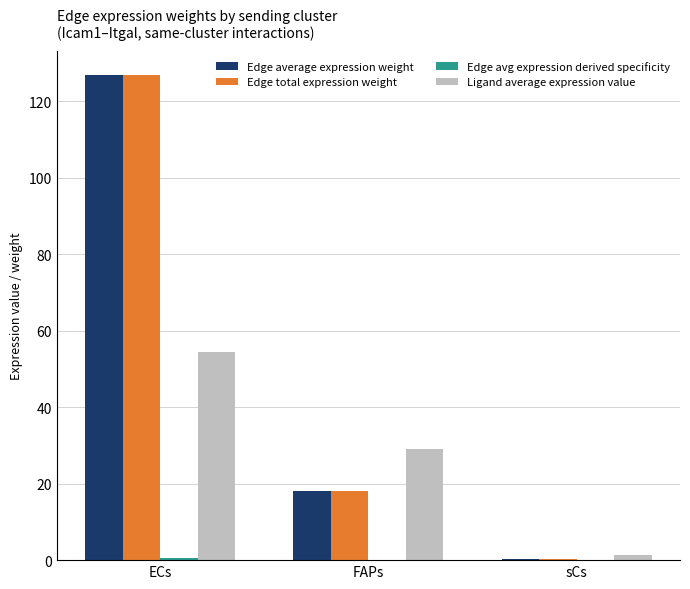

At which label is Edge total expression weight closest to 63?

FAPs